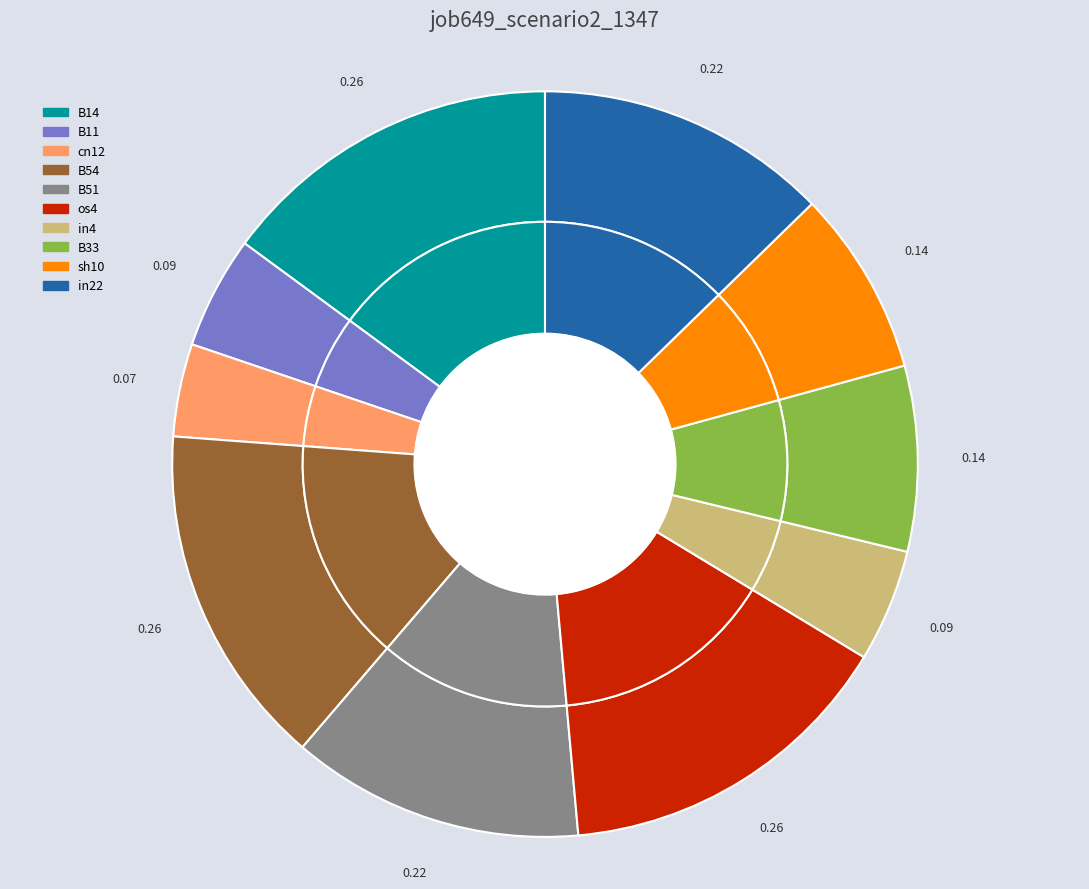

Count the number of slices in the pie.

10